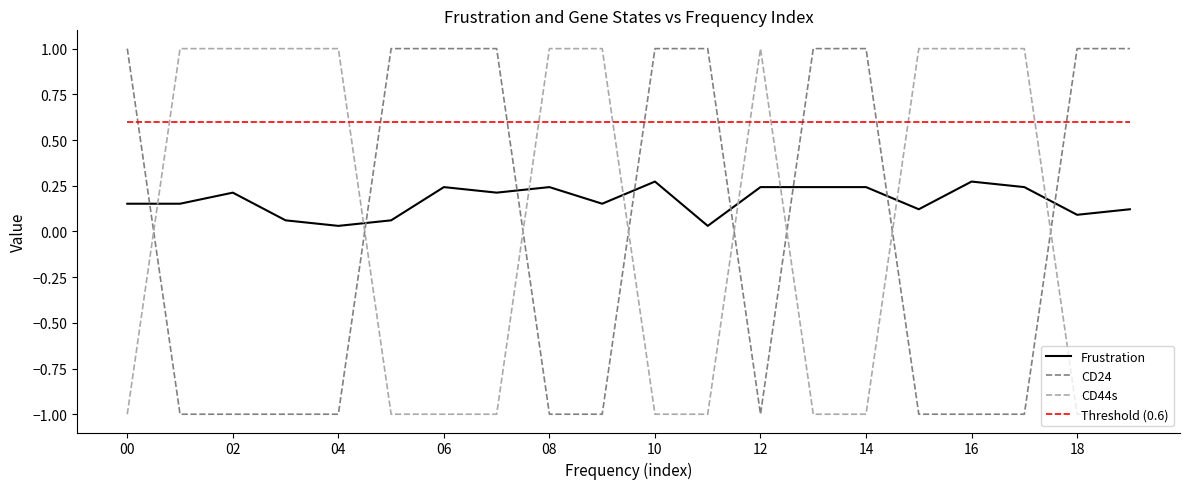

What is the difference between the maximum and minimum values in the CD44s series?

2.0